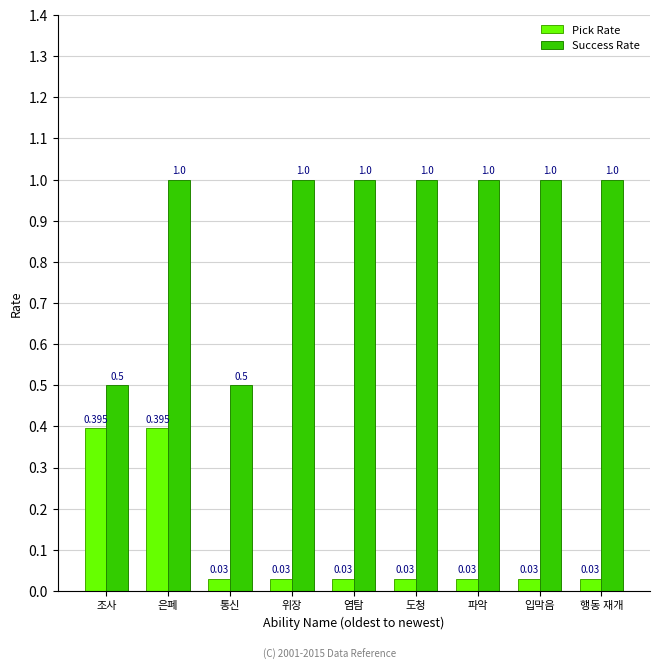

Which series has the largest total across all categories?

Success Rate